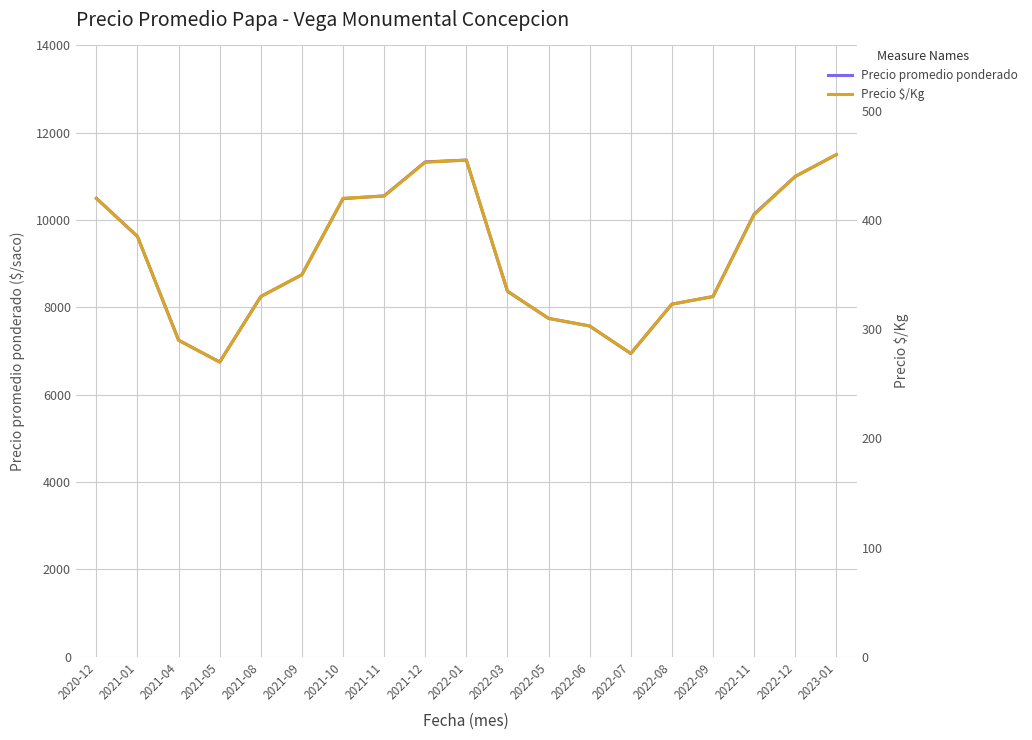

Rank the series at 2022-01 from lowest to highest value.

Precio $/Kg, Precio promedio ponderado